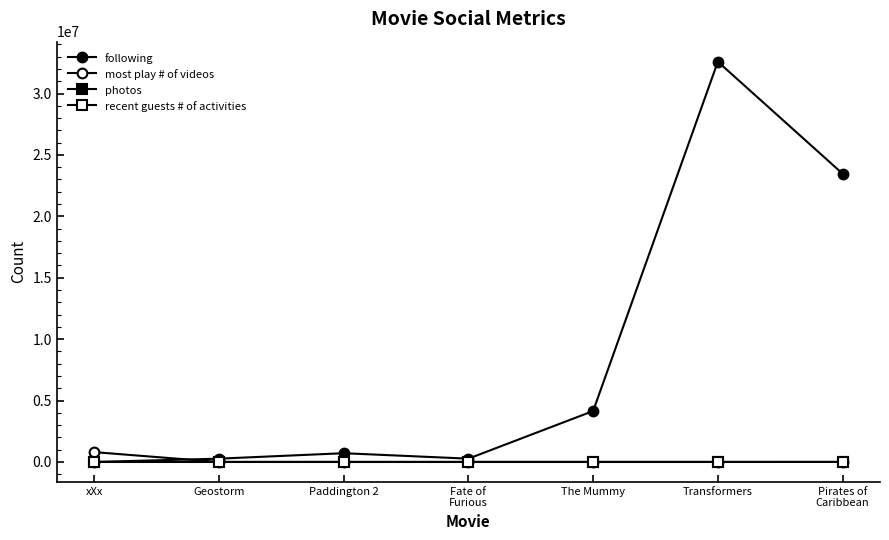

How many lines are shown in the chart?

4